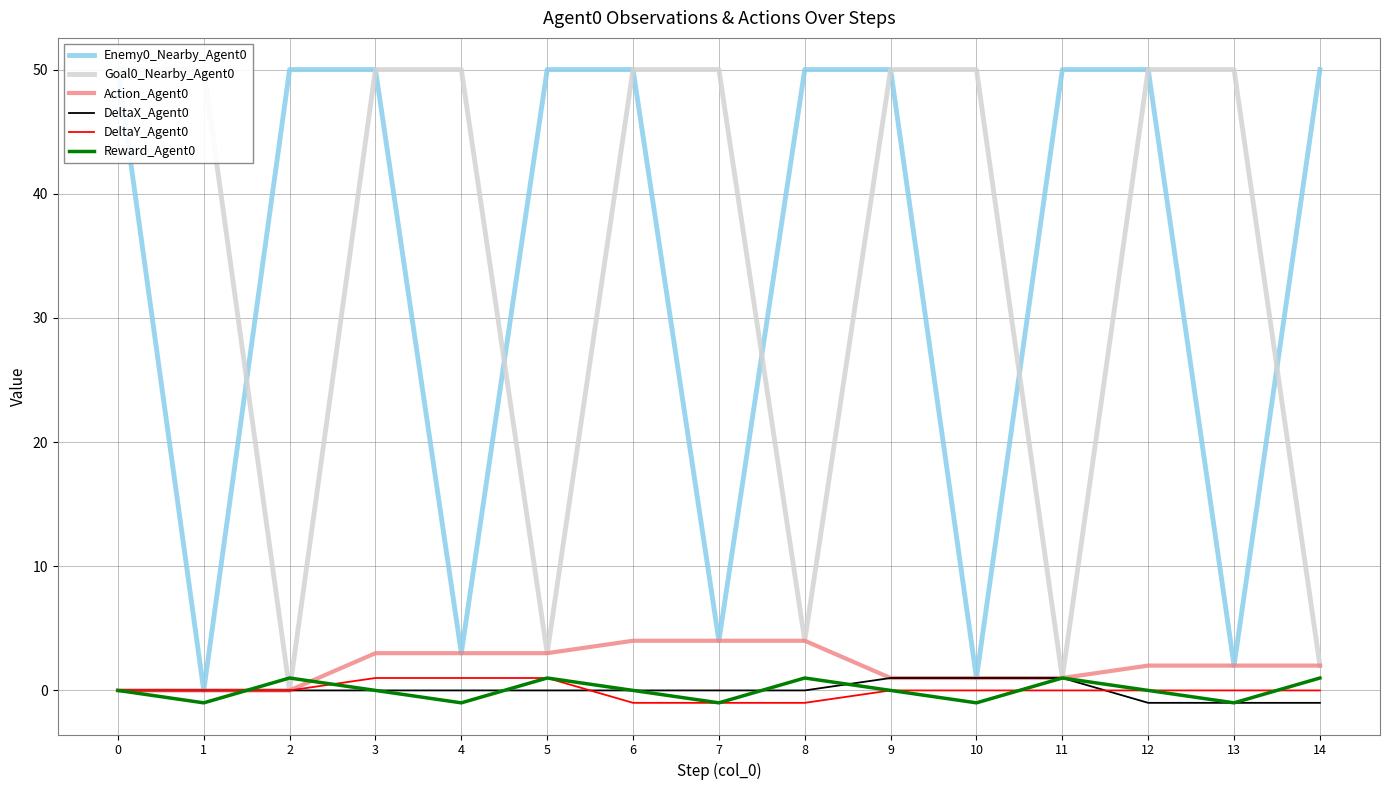

At which label does Reward_Agent0 reach its peak?

2